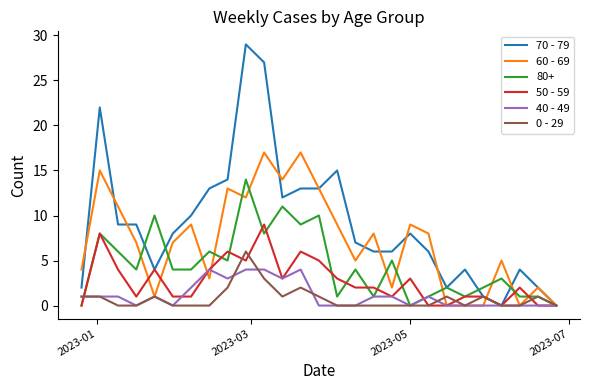

Rank the series by their maximum value, from highest to lowest.

70 - 79, 60 - 69, 80+, 50 - 59, 0 - 29, 40 - 49